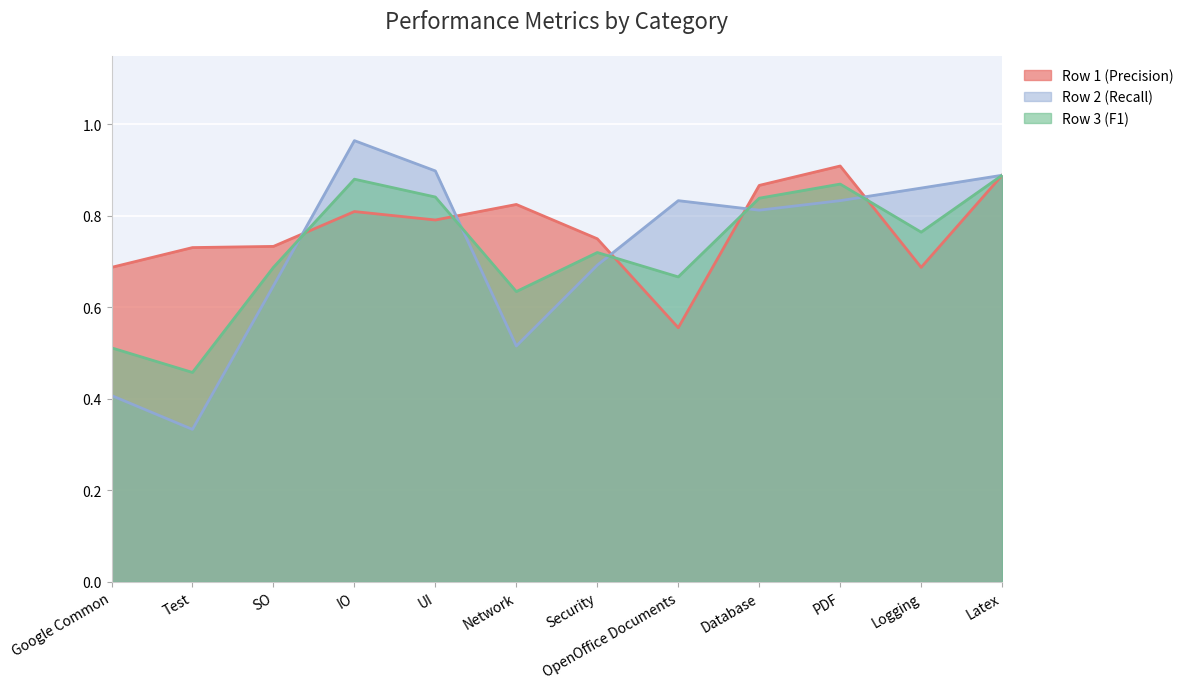

At Latex, list the series in order from largest to smallest.

Row 1 (Precision), Row 2 (Recall), Row 3 (F1)